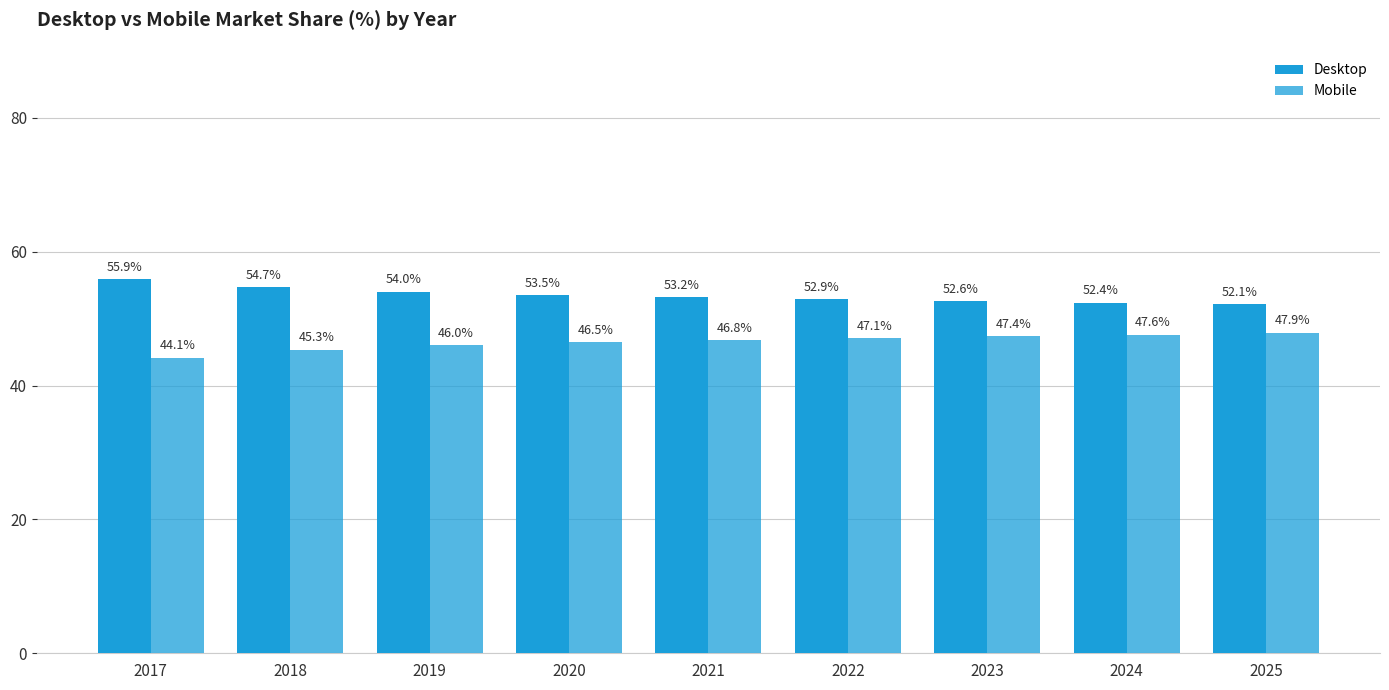

How many data points in Mobile are above 46?

7